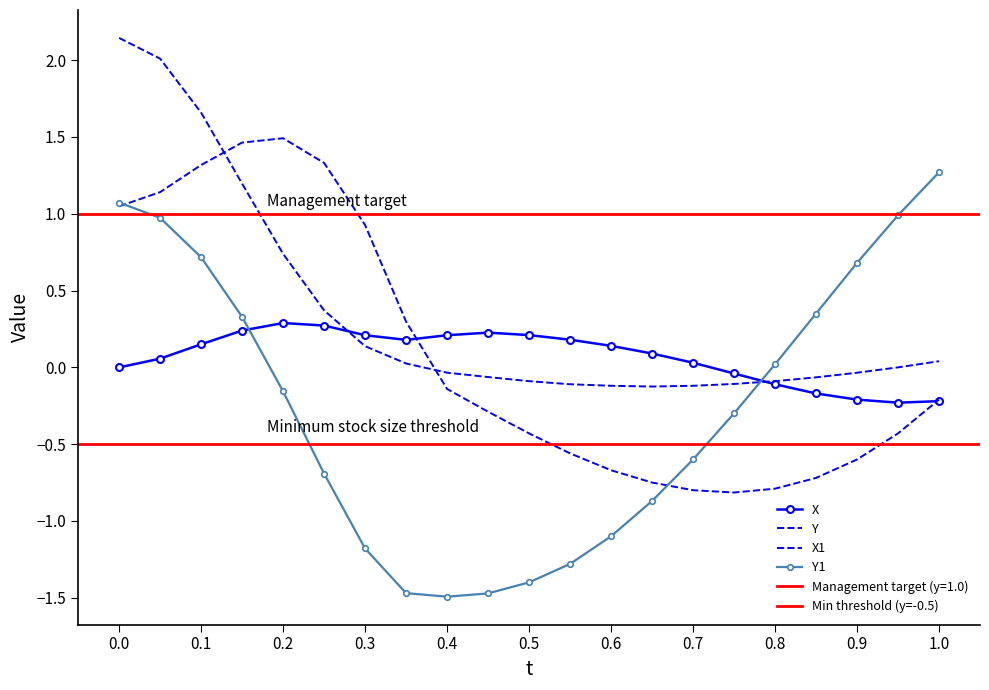

Which series ends up on top after the final intersection of X1 and X?

X1